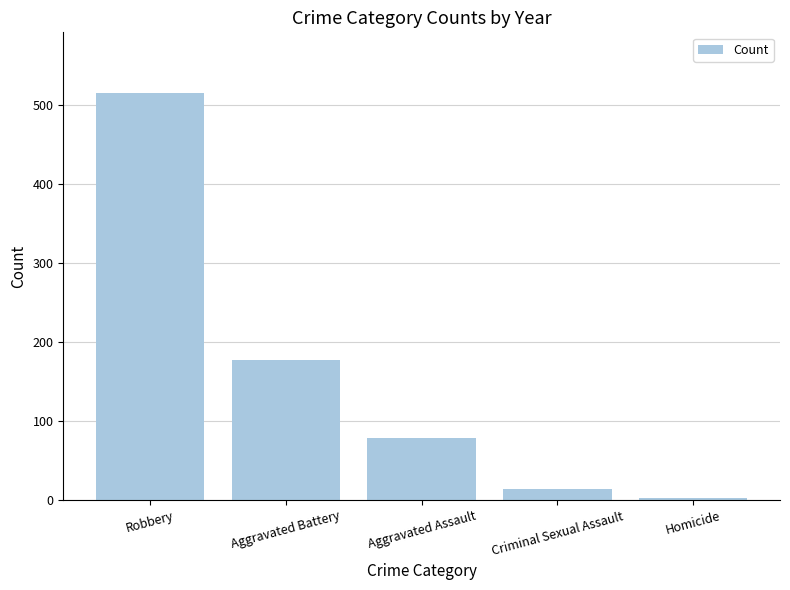

What is the label of the 5th bar from the left?

Homicide